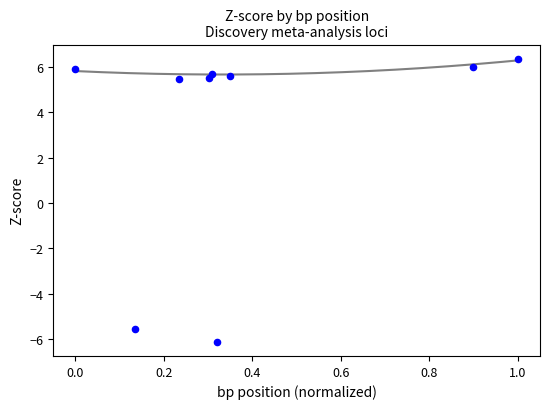

What is the average X value?

0.4